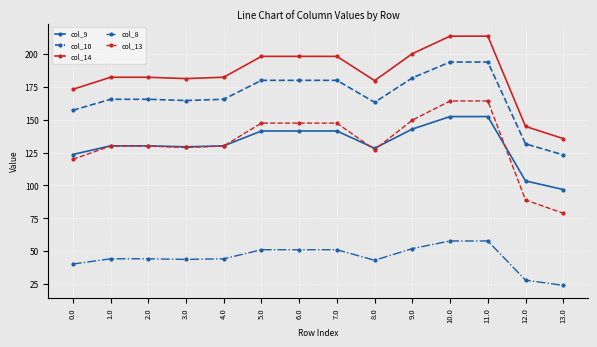

What is the difference between the col_10 values at 13.0 and 8.0?

40.0